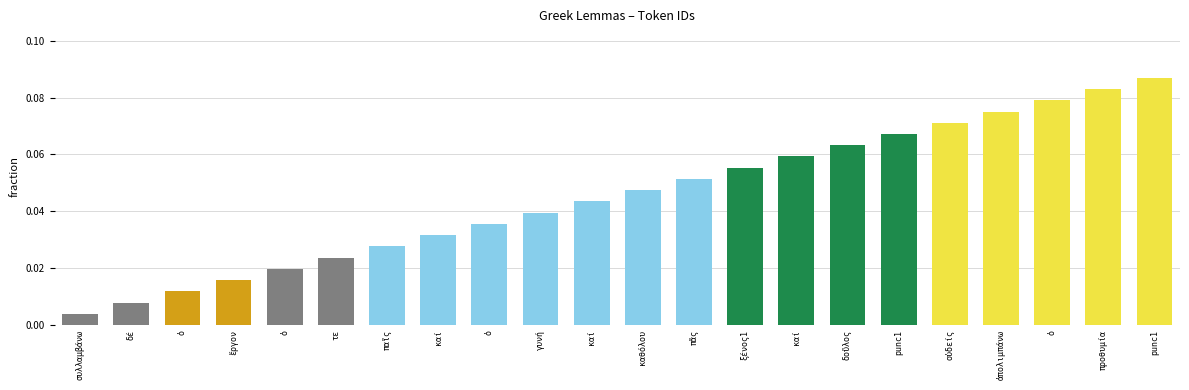

What is the difference between the second highest and second lowest values?

0.1